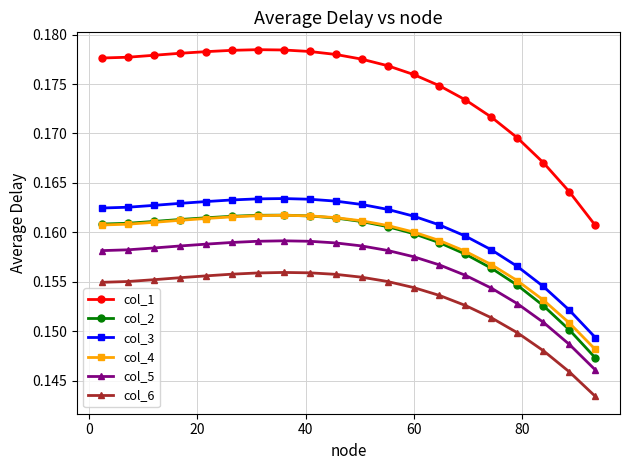

Which series has the widest spread of values?

col_1